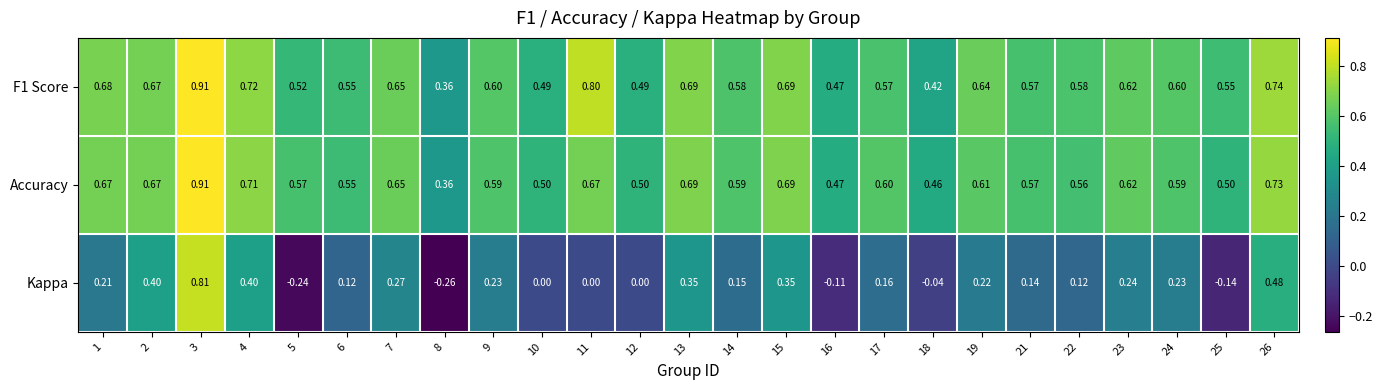

Which series changed the most between 3 and 25?

Kappa